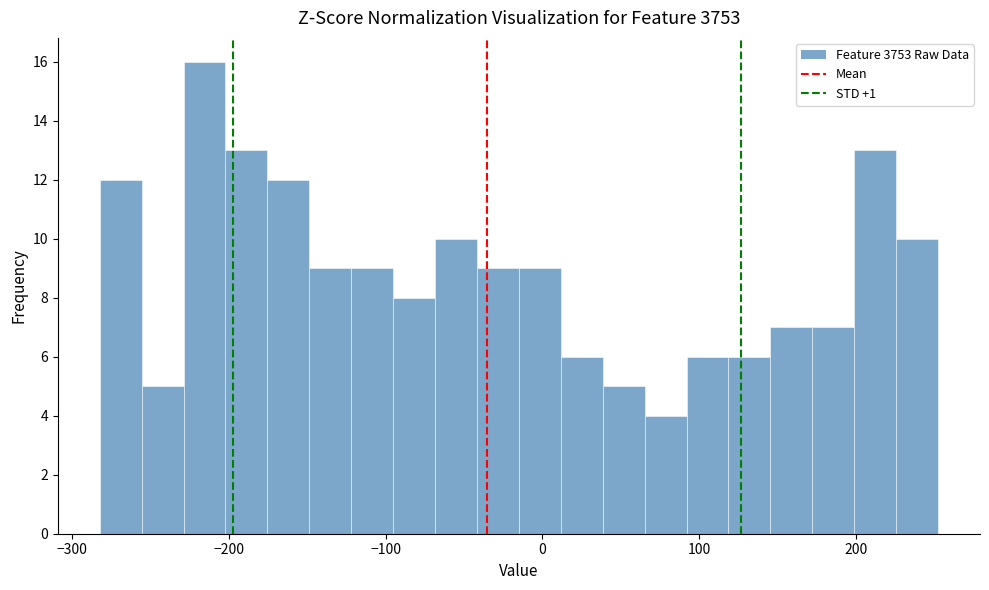

Read against the x-axis, roughly where is the centre of the tallest bar?

-220